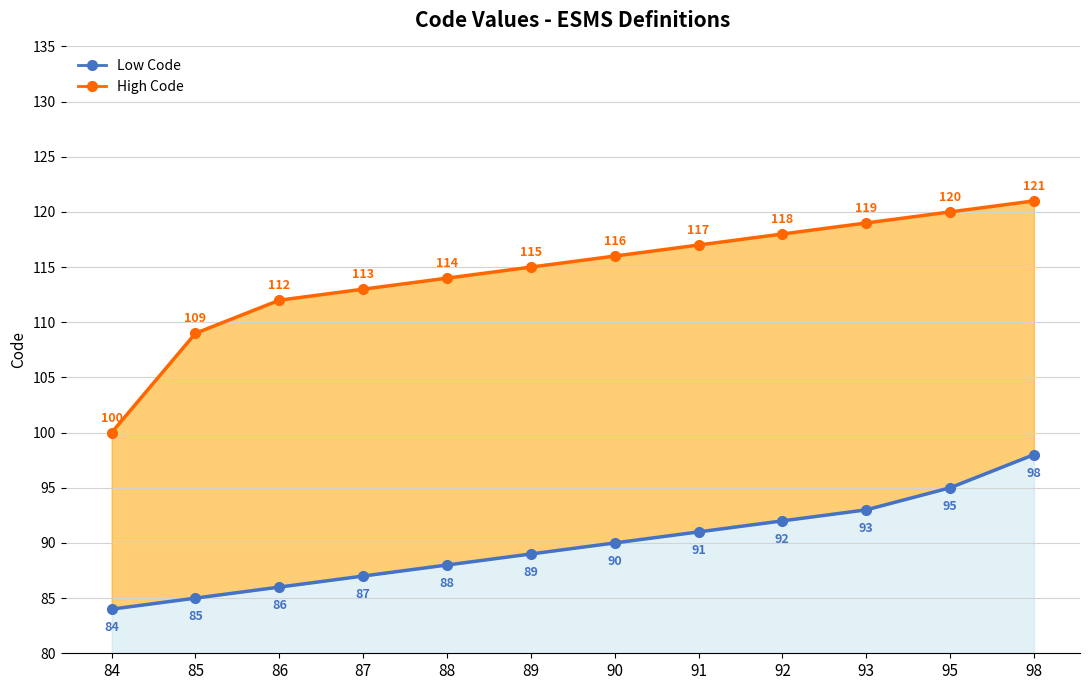

What value does the High Code series have at 98, to the nearest 5?

120